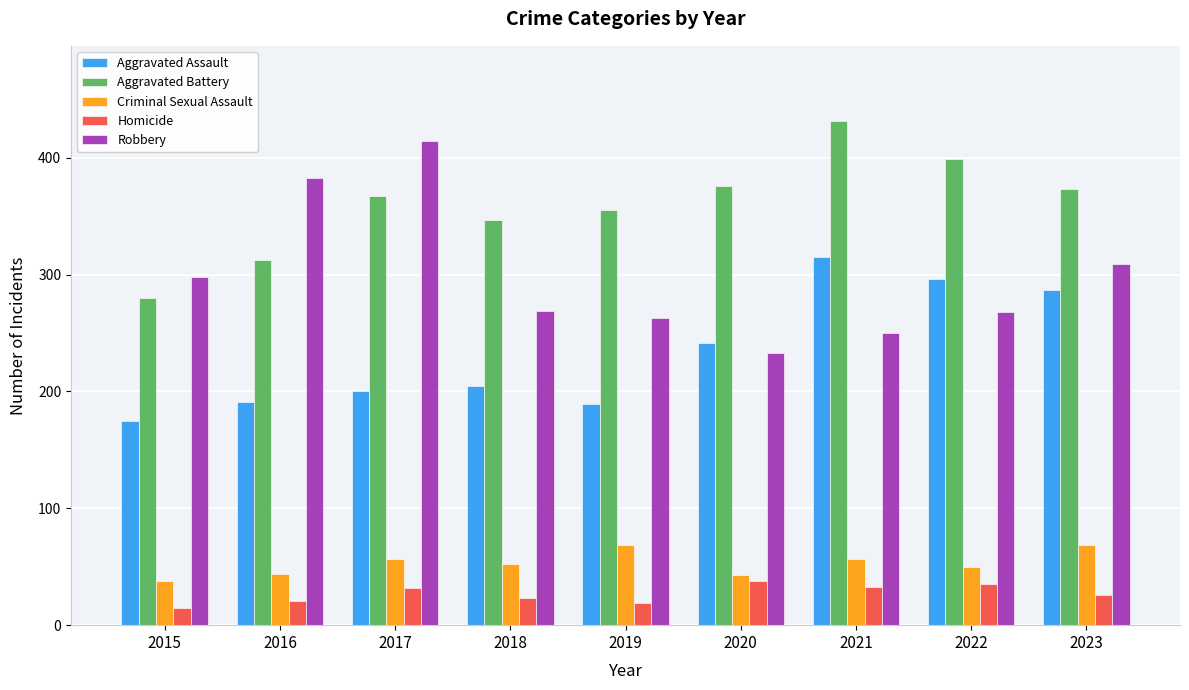

What is the difference between the second highest and minimum values in the Criminal Sexual Assault series?

31